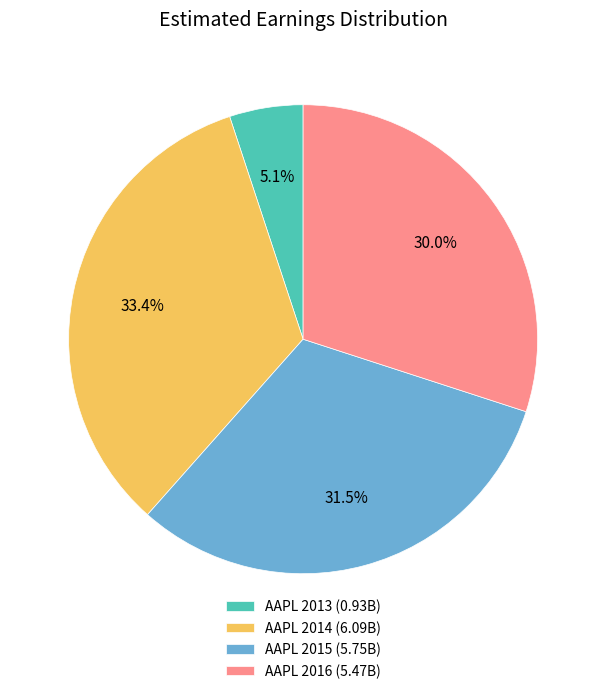

The AAPL 2016 slice represents 16% of the pie. True or false?

False